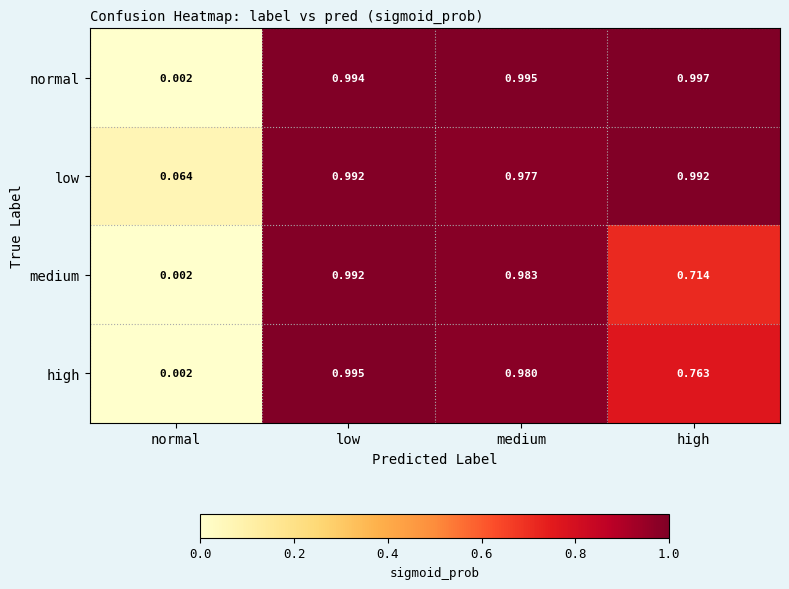

Where is normal nearest to the value 0?

normal